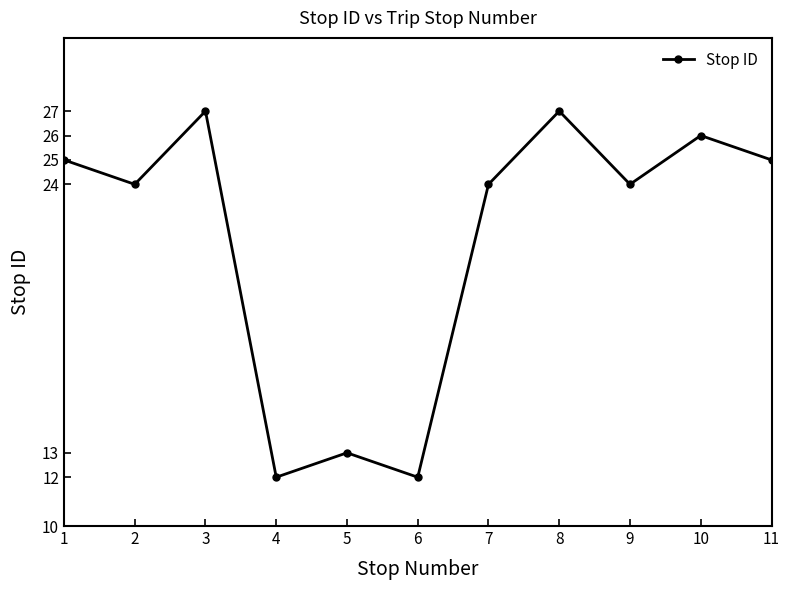

Reading right to left, what are all the values shown in this chart?

11=25	10=26	9=24	8=27	7=24	6=12	5=13	4=12	3=27	2=24	1=25